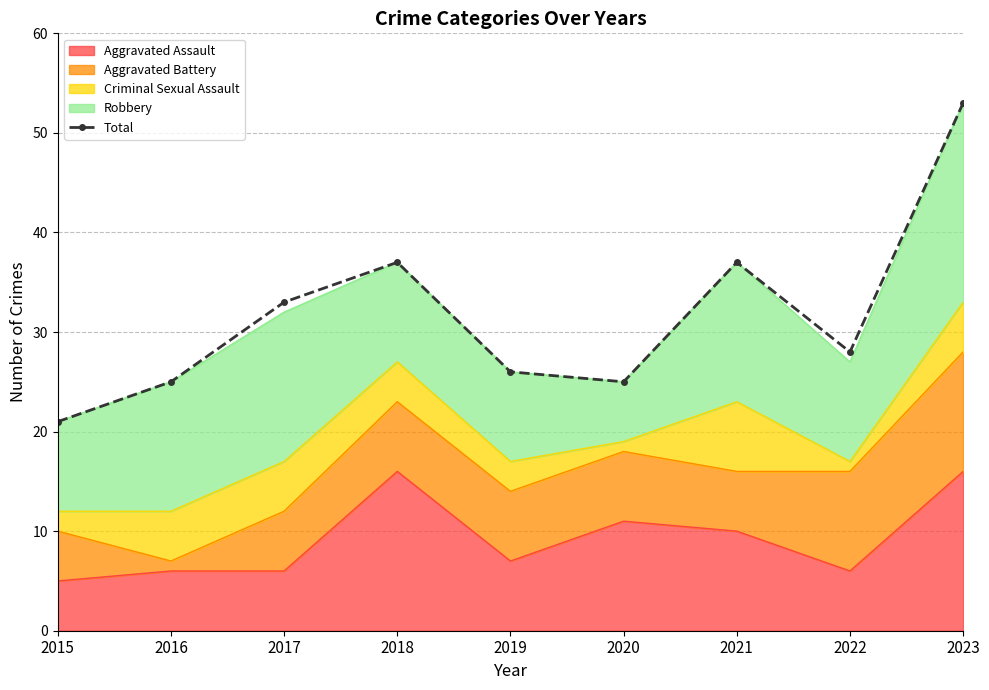

Between 2016 and 2023, which is larger?

2023